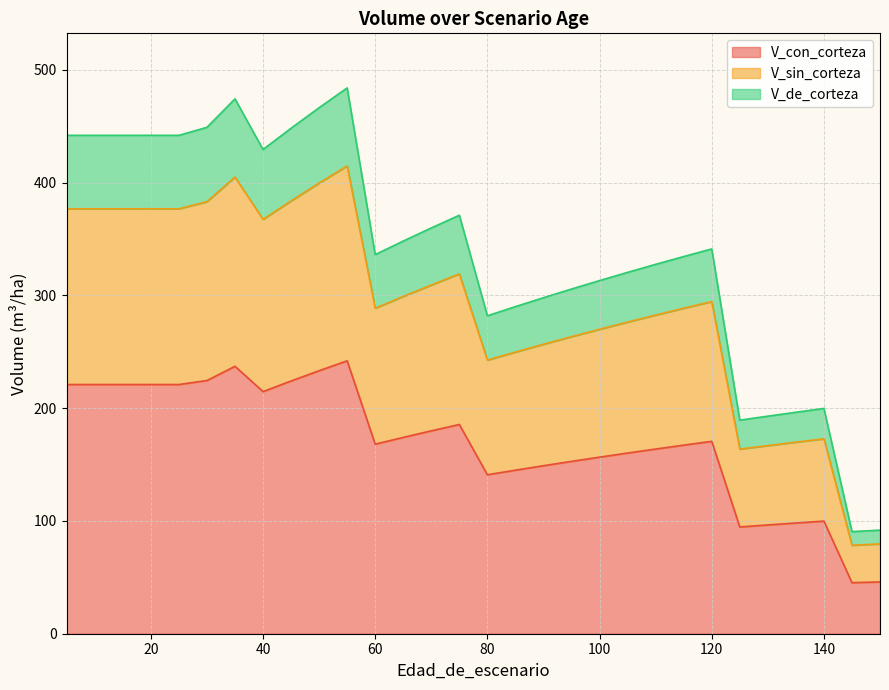

Reading right to left, list all the values displayed in this chart.

V_con_corteza: 45.9	45.3	99.9	99.9	98.2	96.5	94.7	170.6	170.6	167.2	163.8	160.2	156.6	152.8	149.0	145.0	140.9	185.5	185.5	179.9	174.1	168.1	242.0	242.0	233.2	224.1	214.7	237.1	237.1	224.5	221.0	221.0	221.0	221.0	221.0	221.0
V_sin_corteza: 79.6	78.5	172.8	172.8	169.9	166.8	163.7	294.5	294.5	288.6	282.6	276.3	269.9	263.4	256.7	249.8	242.6	319.1	319.1	309.2	299.1	288.6	414.8	414.8	399.6	383.8	367.4	404.9	404.9	383.1	376.8	376.8	376.8	376.8	376.8	376.8
V_de_corteza: 91.8	90.5	199.8	199.8	196.4	192.9	189.4	341.2	341.2	334.4	327.5	320.4	313.1	305.6	297.9	290.0	281.9	371.1	371.1	359.8	348.2	336.2	484.0	484.0	466.4	448.2	429.4	474.2	474.2	449.0	441.9	441.9	441.9	441.9	441.9	441.9